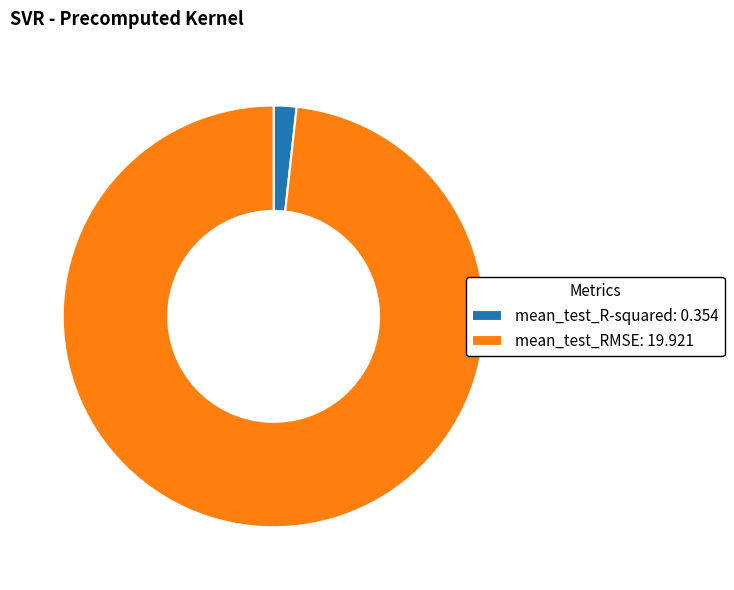

True or false: mean_test_R-squared accounts for 2% of the total.

True